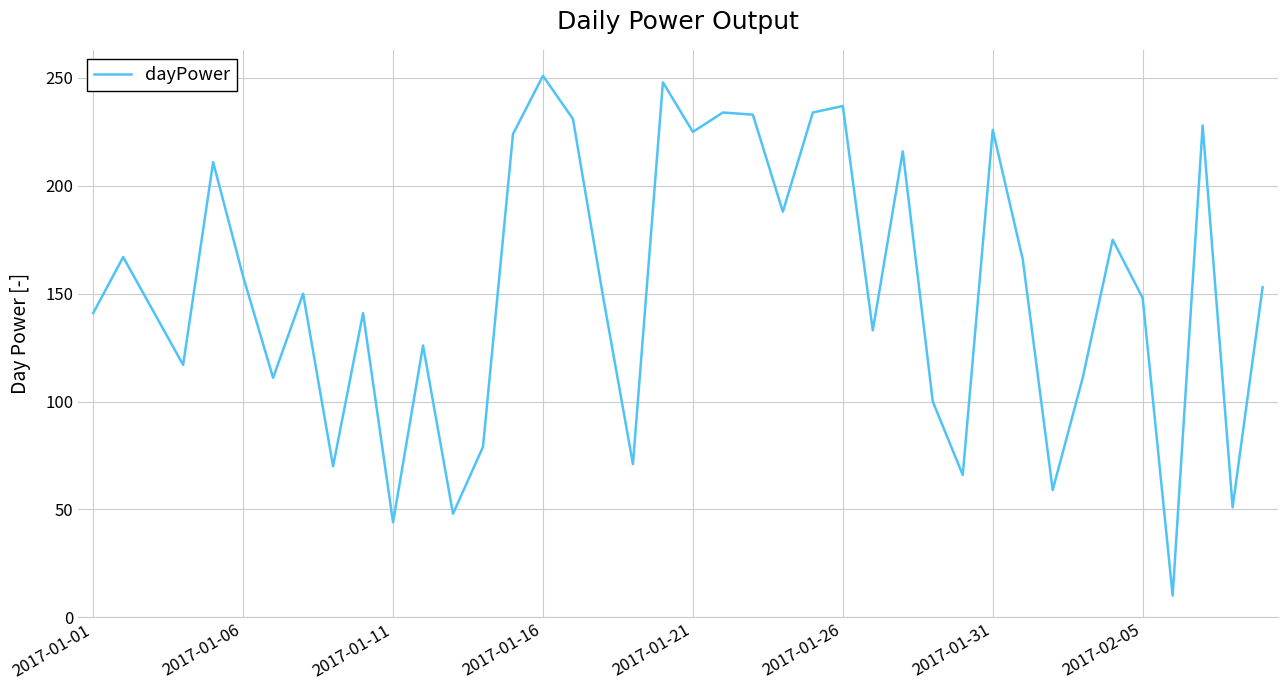

What is the maximum value shown in the chart?

251